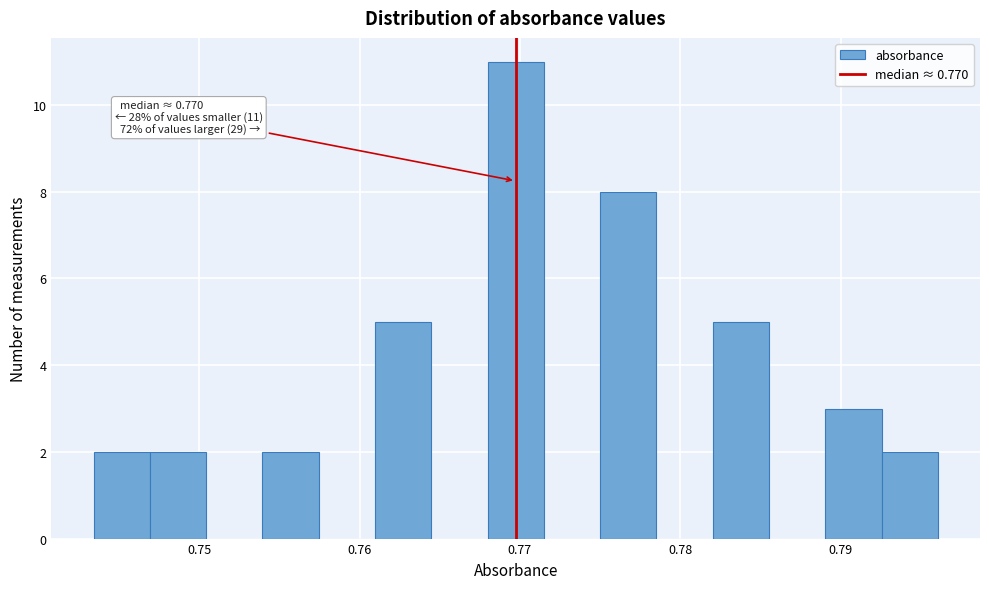

Around what value on the x-axis is the tallest bar? Give the approximate position of its centre, as read against the axis.

0.770